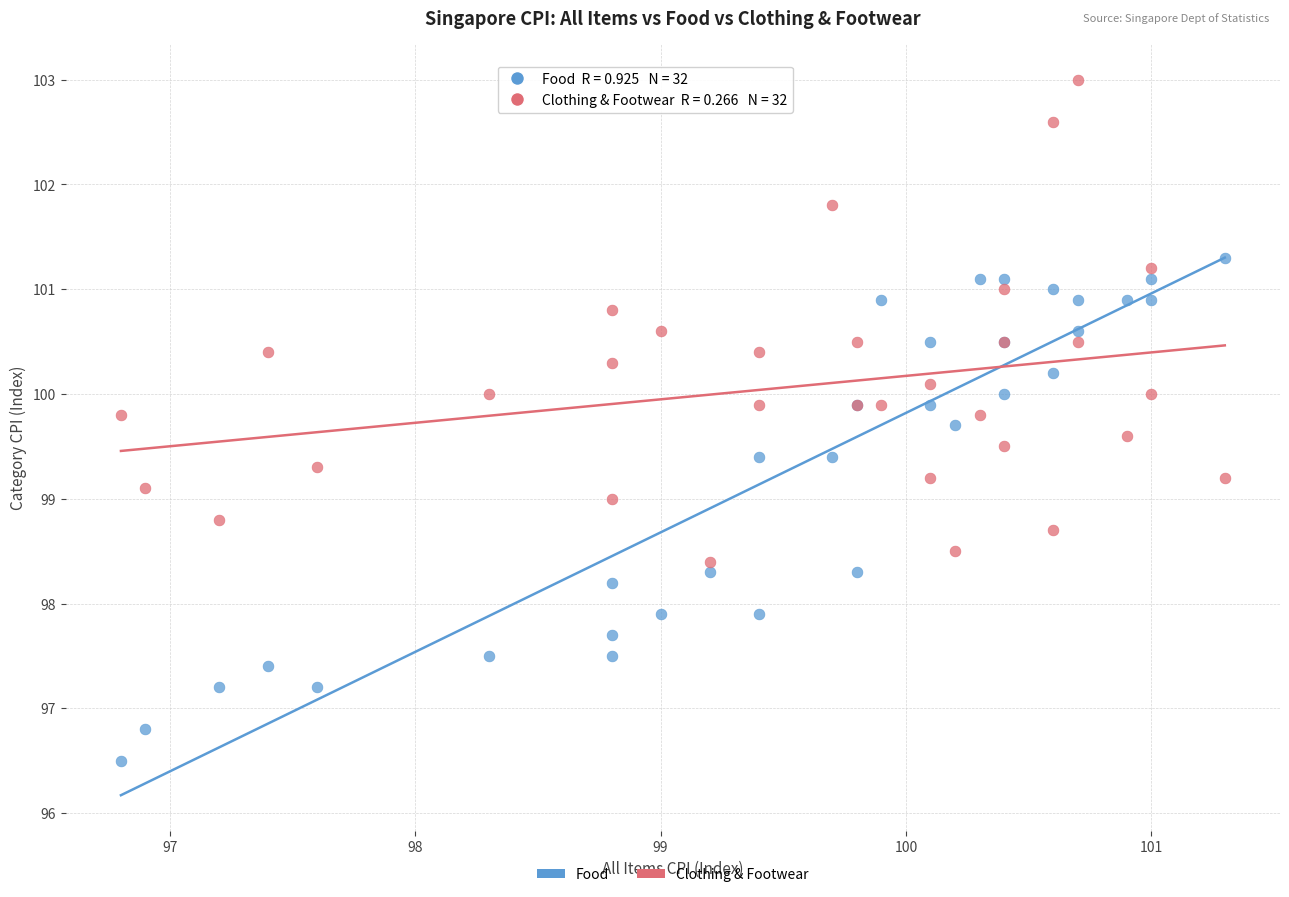

Which series contains the lowest Y value?

Food